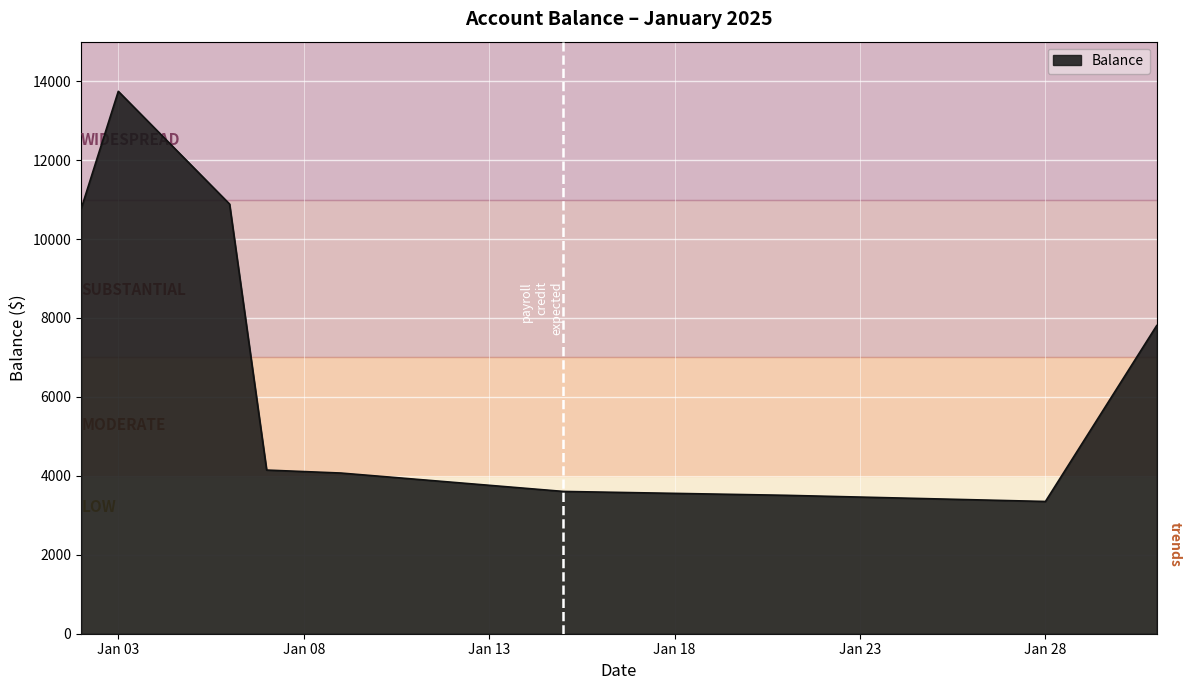

What is the difference between the maximum and minimum values?

10391.8